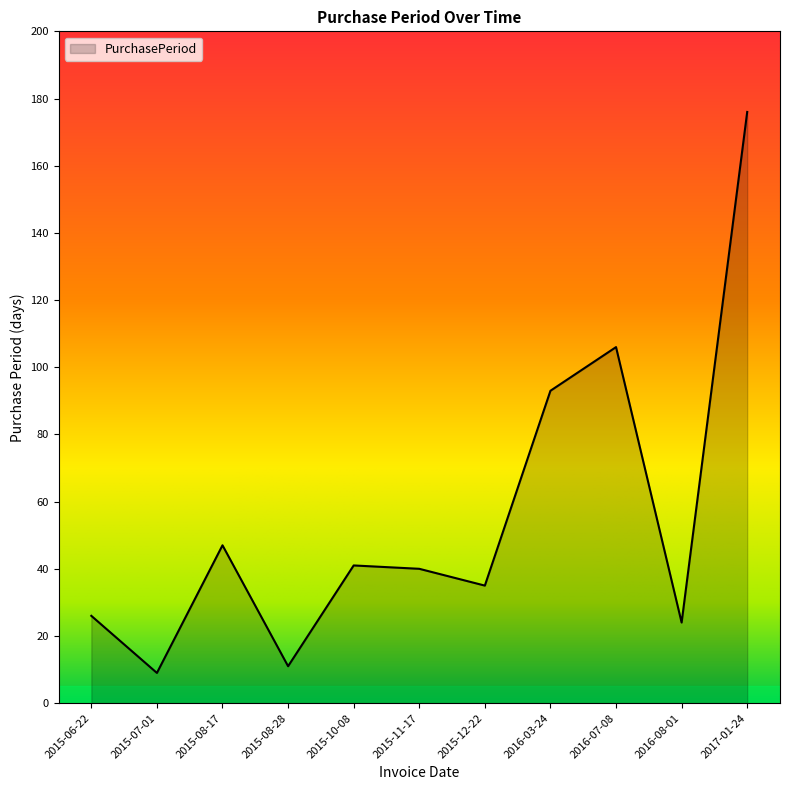

Where does the data first go above 40?

2015-08-17